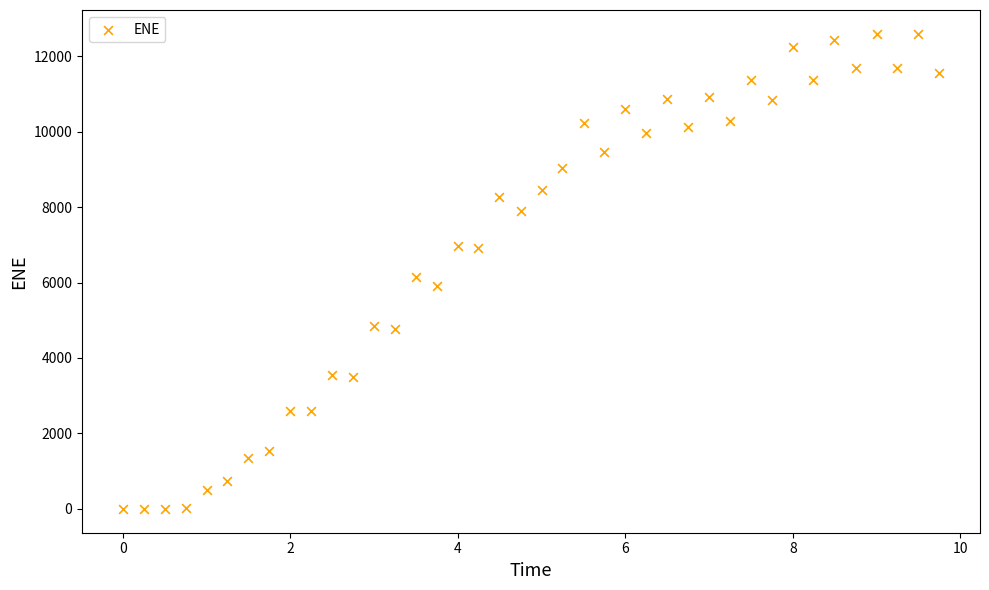

What is the range of X values (max minus min)?

9.7